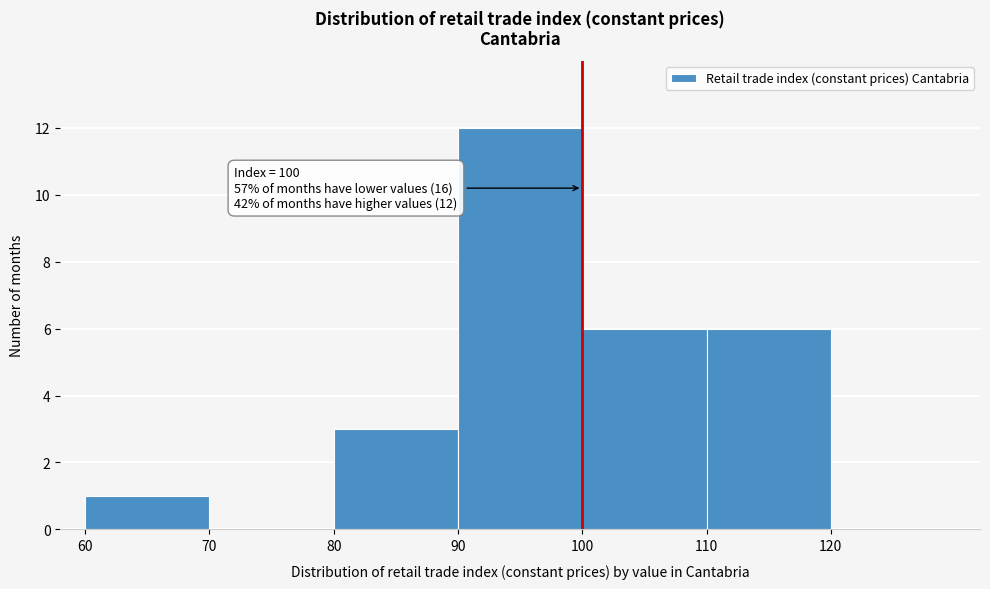

Which range on the x-axis has the tallest bar?

90 to 100